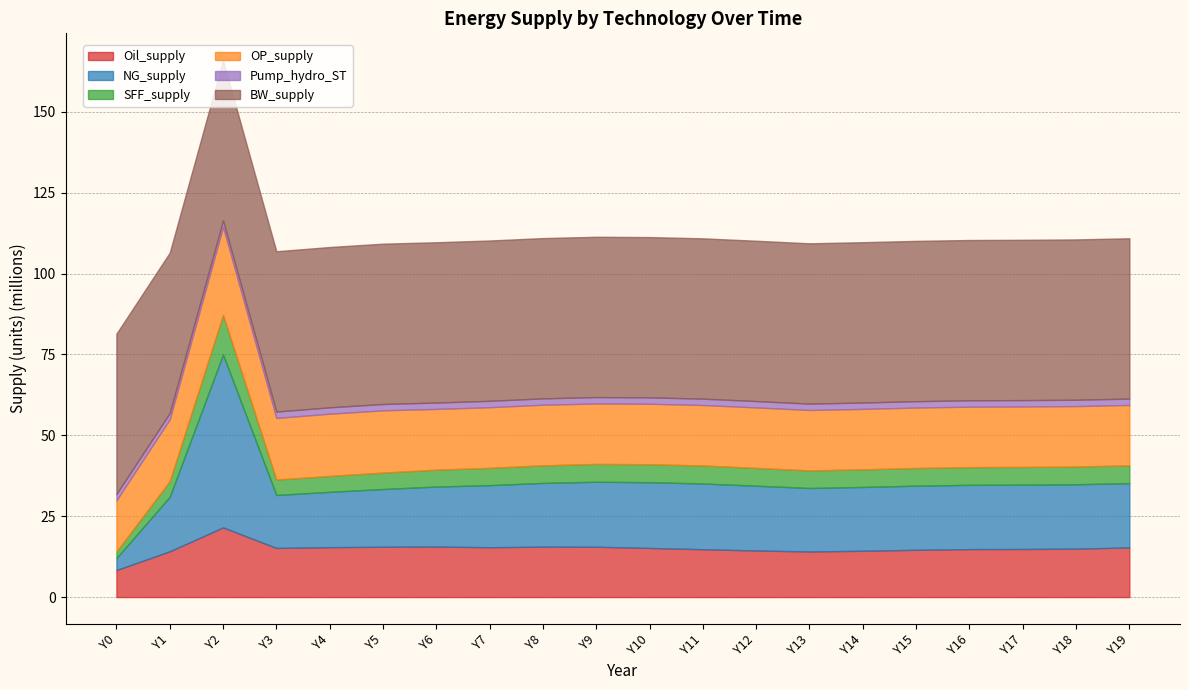

True or false: Pump_hydro_ST has more than 1 points higher than both neighbors.

False